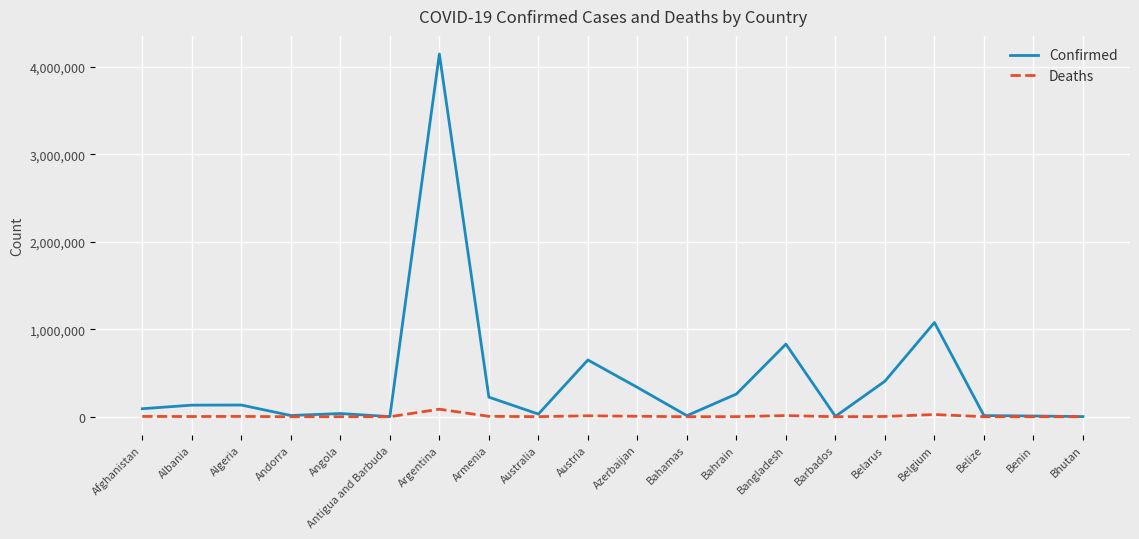

The Confirmed series shows 6660954 at Argentina. True or false?

False